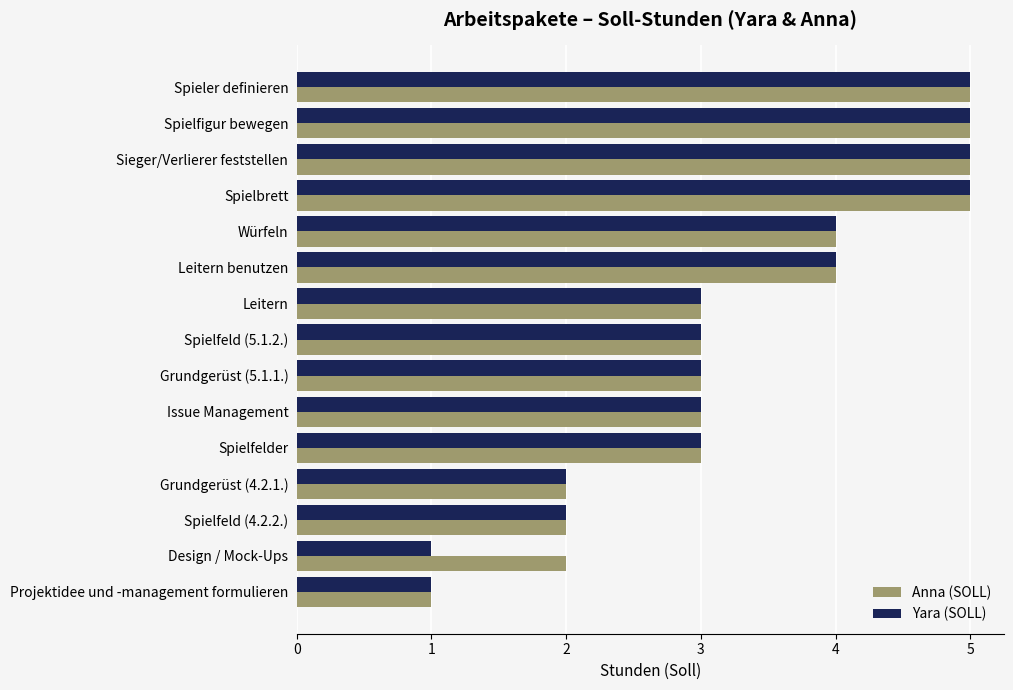

What is the total value across all series at Leitern benutzen?

8